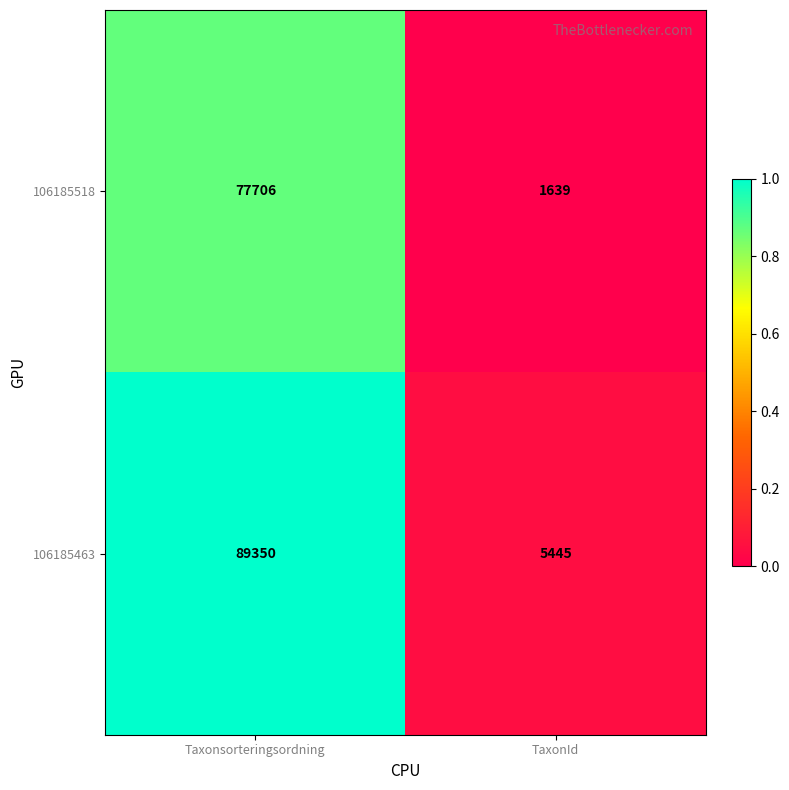

What is the average value of the 106185463 series?

47398